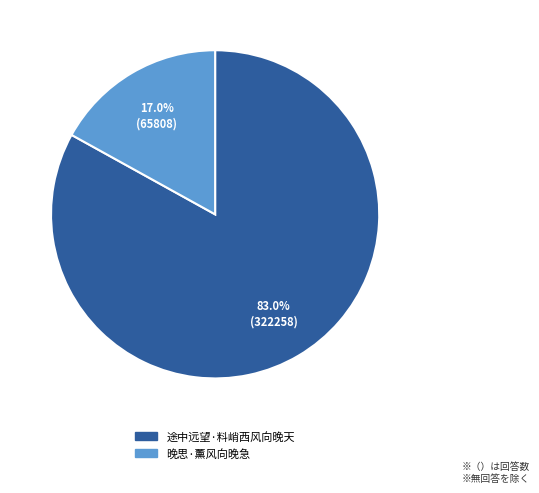

Count the number of slices in the pie.

2